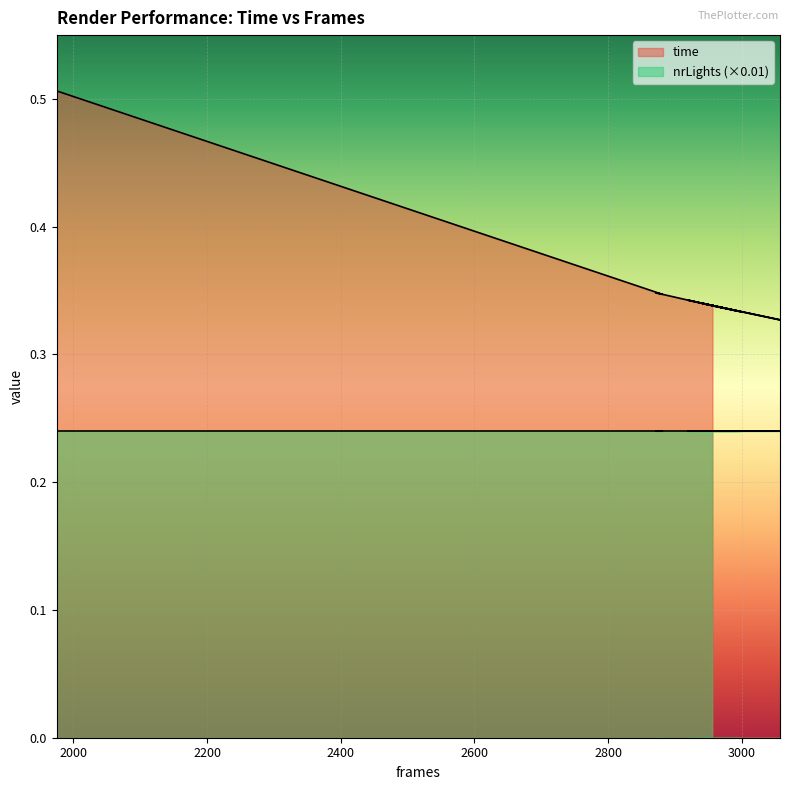

Which category has the lowest value across all series?

3057